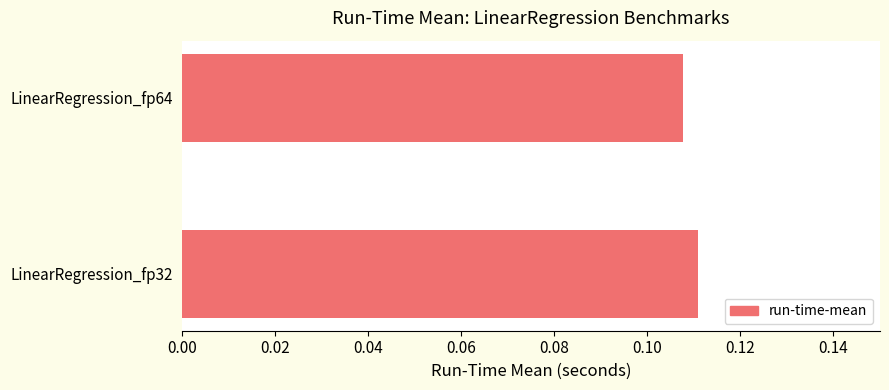

How many bars are there in total?

2